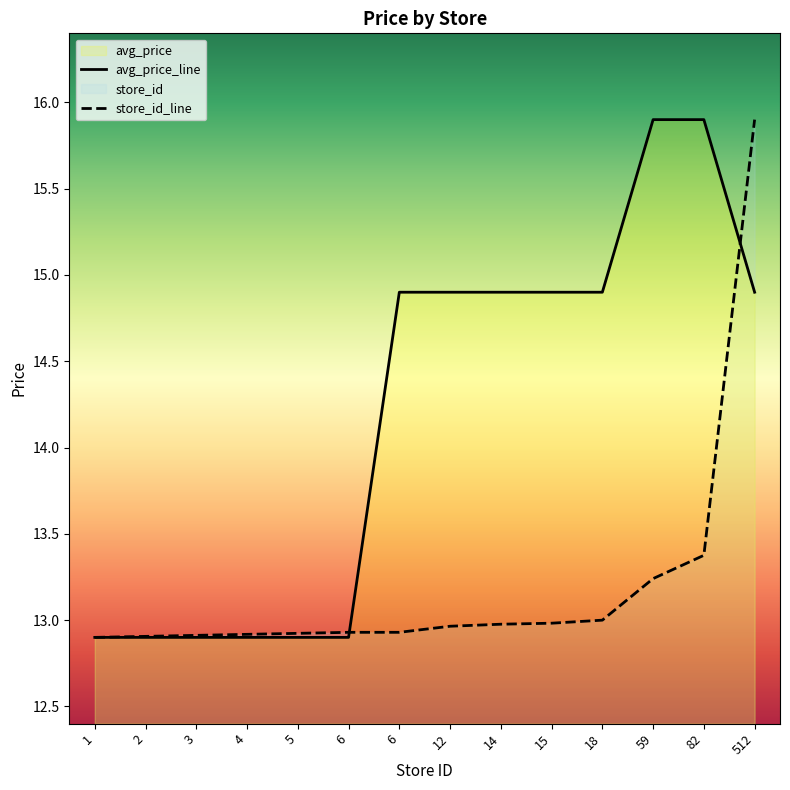

The value of store_id at 6 is 6.3. True or false?

False